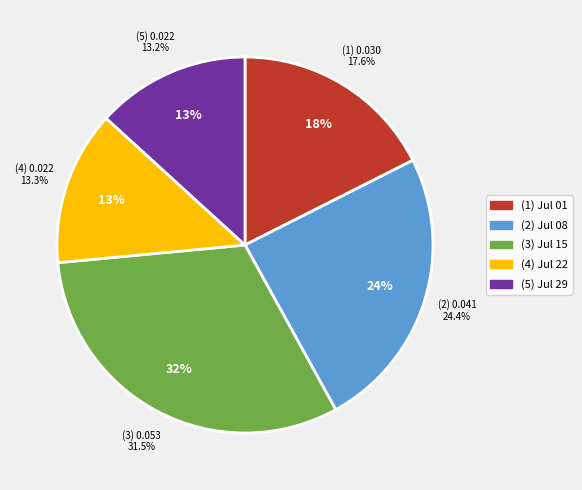

Rank the categories by value from highest to lowest.

1865.07.15_Jackson'sOxfordJournal, 1865.07.08_Jackson'sOxfordJournal, 1865.07.01_Jackson'sOxfordJournal, 1865.07.22_Jackson'sOxfordJournal, 1865.07.29_Jackson'sOxfordJournal